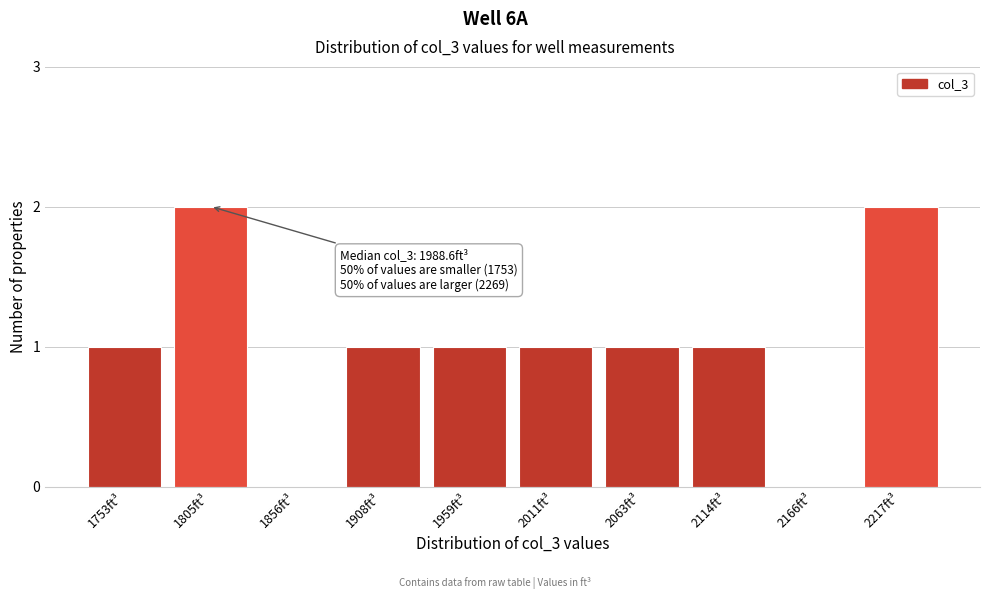

Reading left to right, transcribe all the data shown in this chart.

1753ft³=1	1805ft³=2	1856ft³=0	1908ft³=1	1959ft³=1	2011ft³=1	2063ft³=1	2114ft³=1	2166ft³=0	2217ft³=2